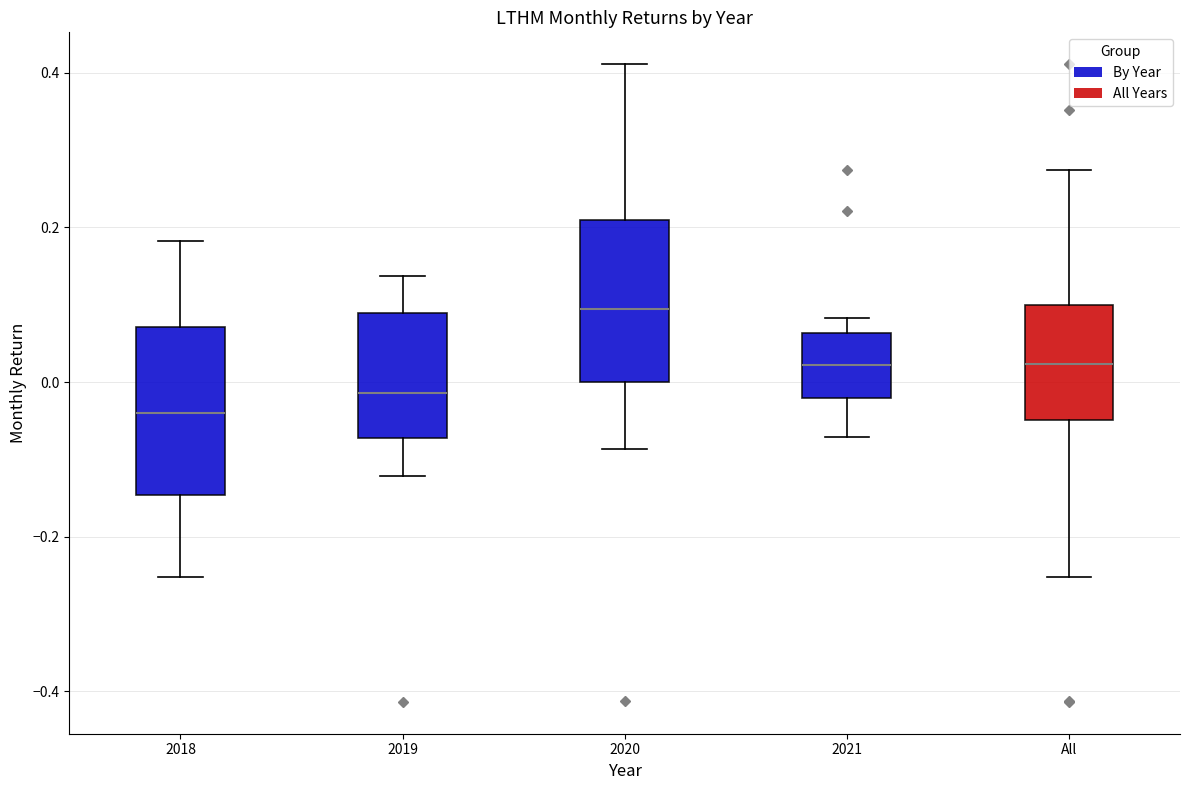

Reading left to right, transcribe this box plot: for each box, give where its median line is, the range the box spans, and where its two whiskers end, as read against the y-axis. The values are not printed on the chart, so give them approximately, as read against the axis.

2018: median -0.04, box -0.14 to 0.08, whiskers -0.26 to 0.18
2019: median -0.02, box -0.08 to 0.08, whiskers -0.12 to 0.14
2020: median 0.10, box 0.00 to 0.20, whiskers -0.08 to 0.42
2021: median 0.02, box -0.02 to 0.06, whiskers -0.08 to 0.08
All: median 0.02, box -0.04 to 0.10, whiskers -0.26 to 0.28